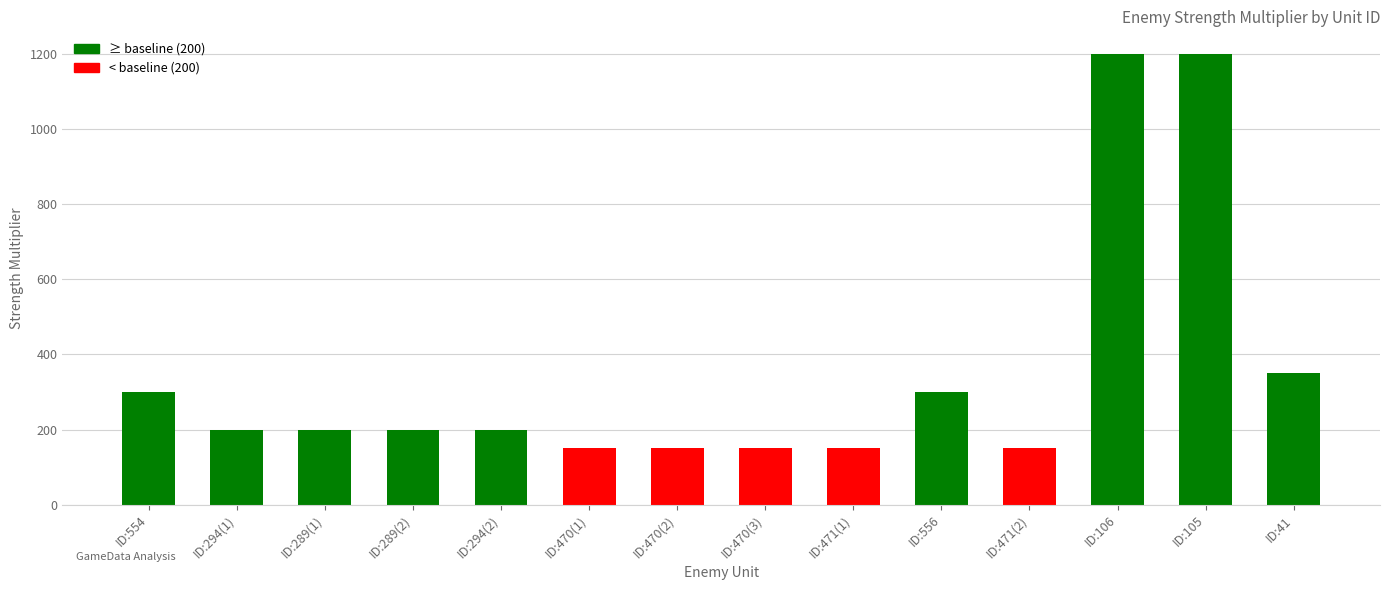

Reading left to right, transcribe all the data shown in this chart.

300	200	200	200	200	150	150	150	150	300	150	1200	1200	350